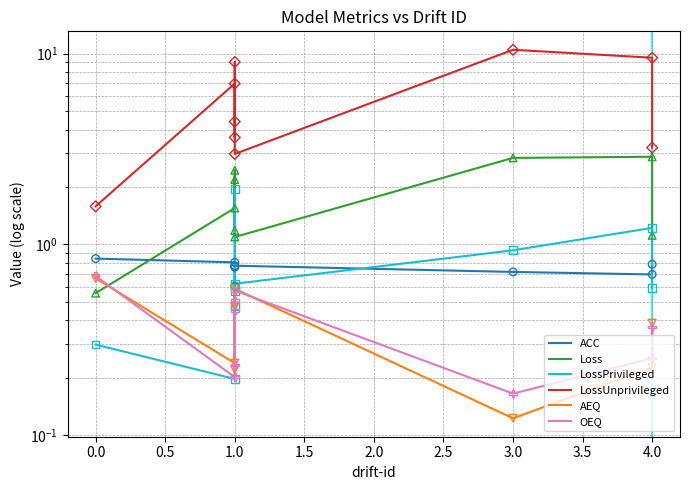

What are all the series names shown in the legend?

ACC, Loss, LossPrivileged, LossUnprivileged, AEQ, OEQ